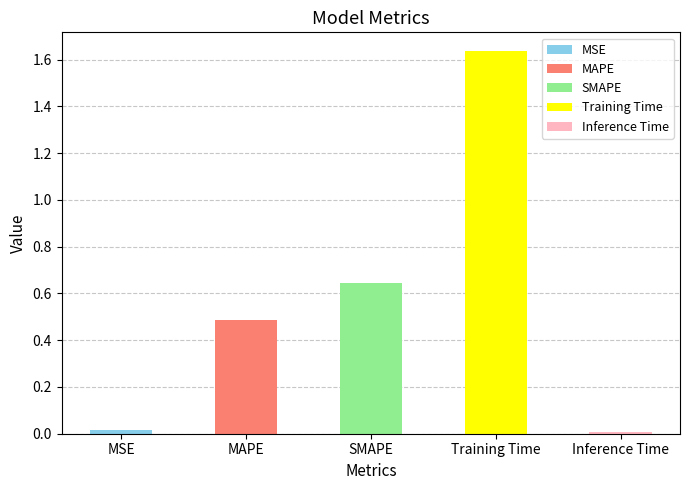

Does the chart contain any negative values?

No